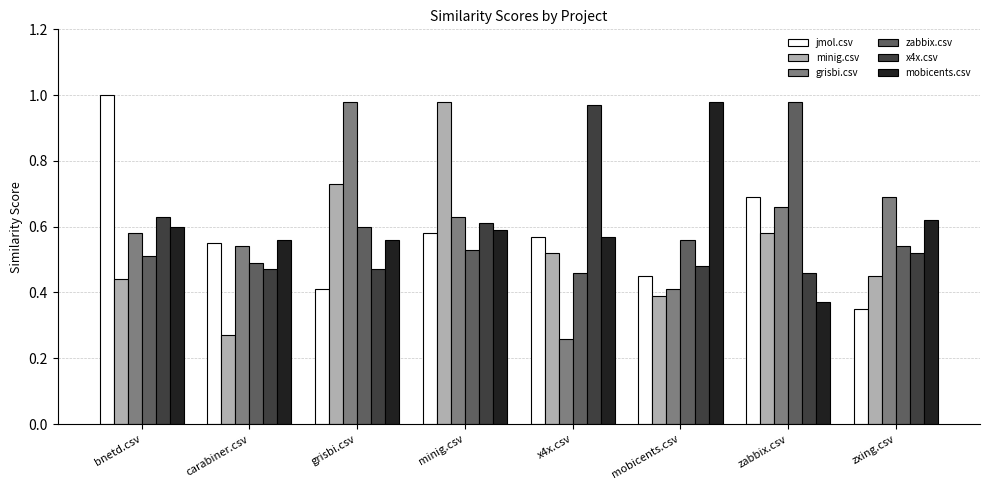

True or false: zabbix.csv has a value of 0.5 at x4x.csv.

True